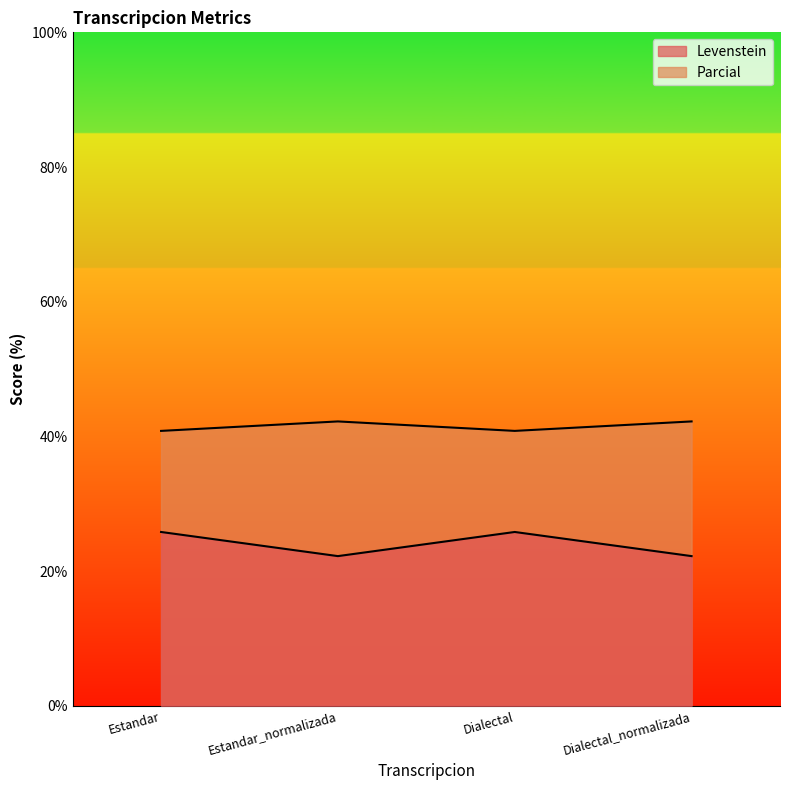

Does the chart have visible grid lines?

No